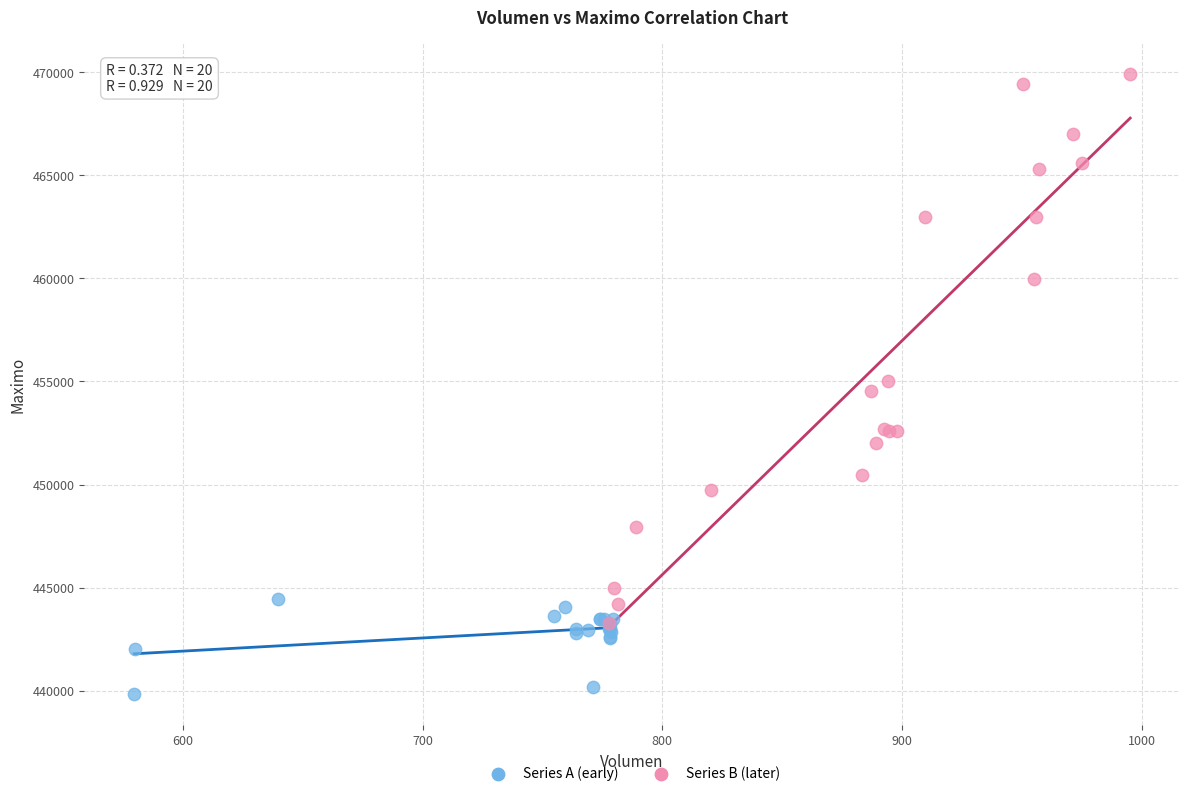

Which series contains the lowest Y value?

Series A (early)